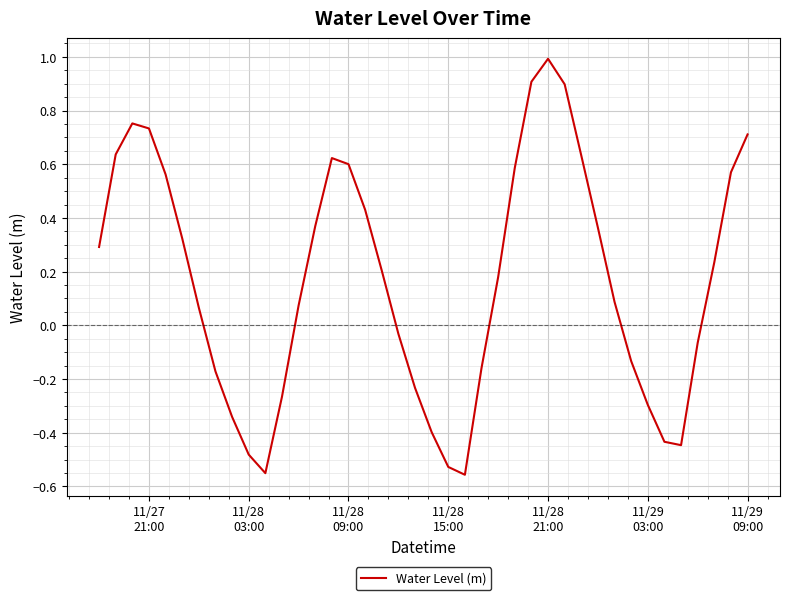

What is the difference between the maximum and minimum values?

1.5